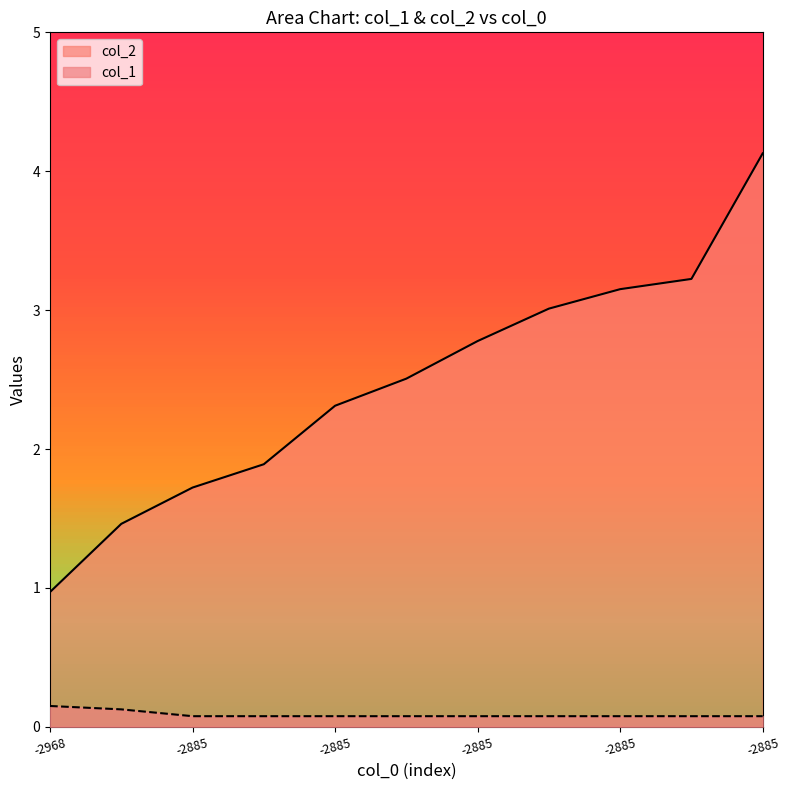

Where is col_1 nearest to the value 0?

-2885